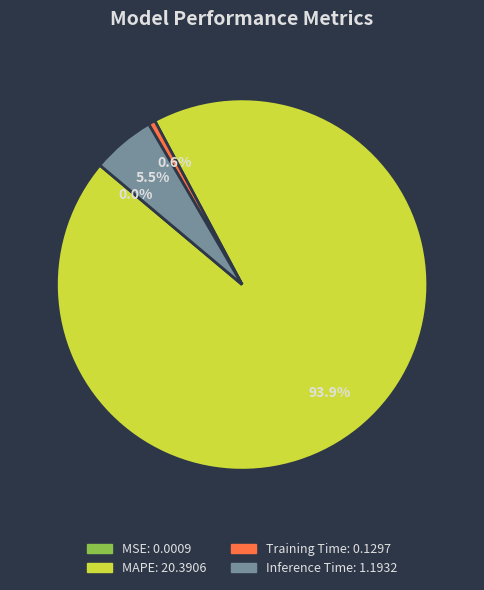

Is it true that Training Time is 1% of the pie?

True